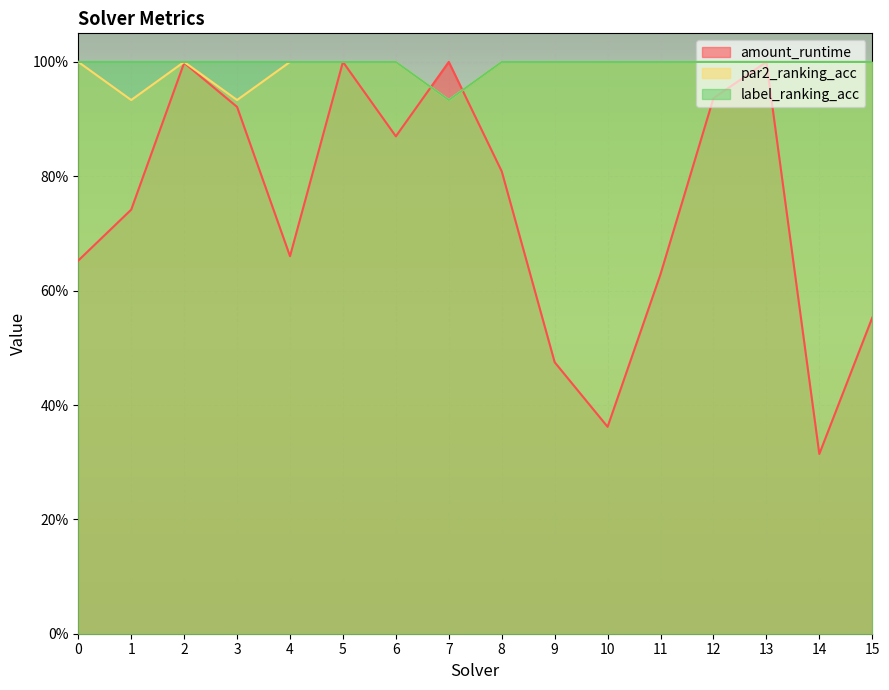

What are all the series names shown in the legend?

amount_runtime, par2_ranking_acc, label_ranking_acc